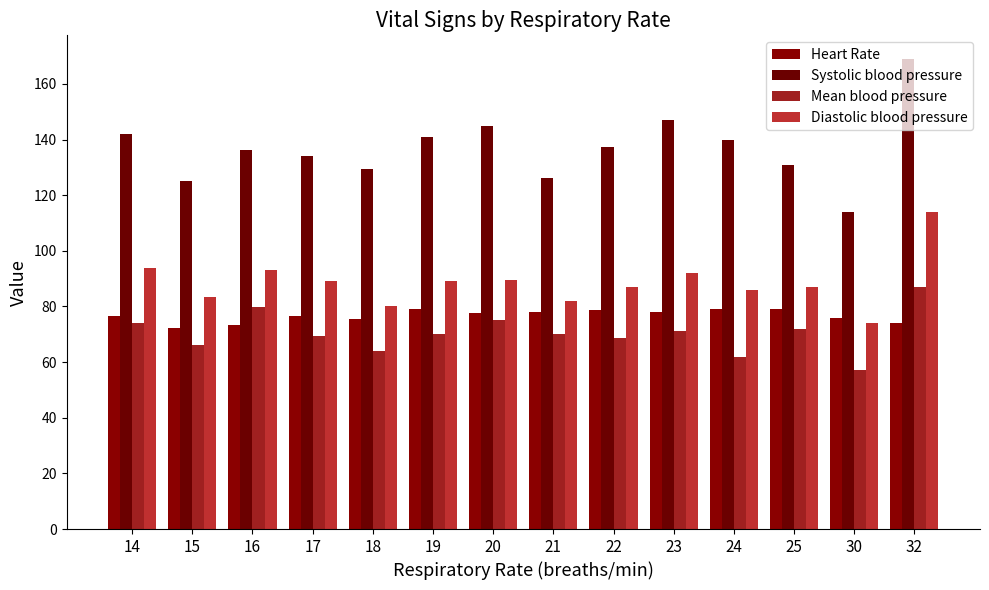

Reading right to left, transcribe all the data shown in this chart.

Heart Rate: 32=74.0	30=76.0	25=79.0	24=79.0	23=78.0	22=78.7	21=78.0	20=77.5	19=79.0	18=75.5	17=76.6	16=73.4	15=72.2	14=76.5
Systolic blood pressure: 32=169.0	30=114.0	25=131.0	24=140.0	23=147.0	22=137.3	21=126.0	20=145.0	19=141.0	18=129.5	17=134.0	16=136.4	15=125.0	14=142.0
Mean blood pressure: 32=87.0	30=57.0	25=72.0	24=62.0	23=71.0	22=68.7	21=70.0	20=75.0	19=70.0	18=64.0	17=69.4	16=79.8	15=66.0	14=74.0
Diastolic blood pressure: 32=114.0	30=74.0	25=87.0	24=86.0	23=92.0	22=87.0	21=82.0	20=89.5	19=89.0	18=80.0	17=89.0	16=93.2	15=83.2	14=94.0